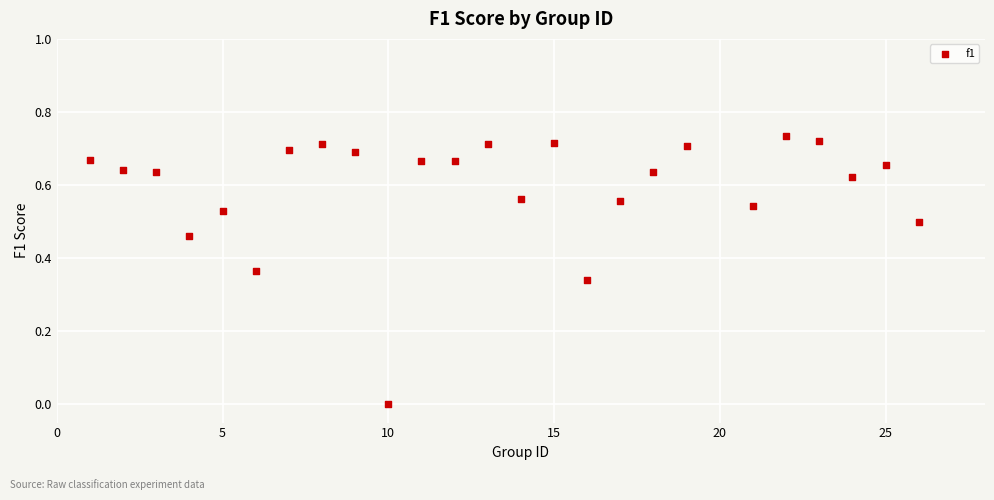

What is the range of X values (max minus min)?

25.0